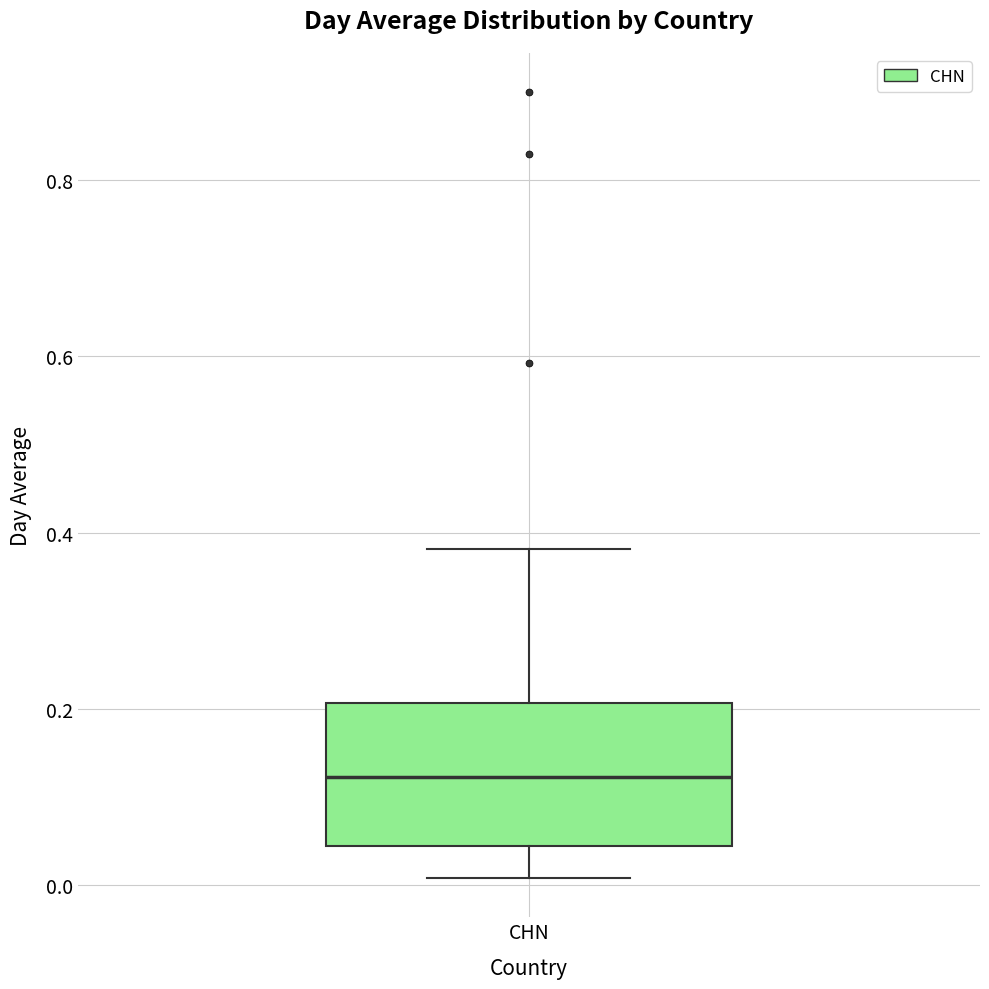

Where does the median line of the box for CHN sit on the y-axis? The values are not printed on the chart, so give them approximately, as read against the axis.

0.12